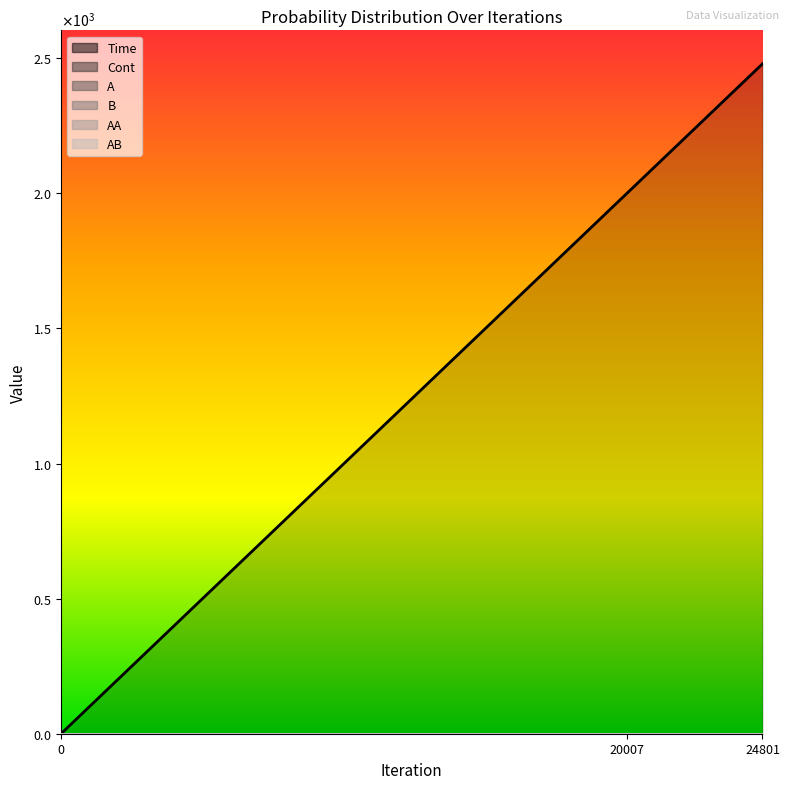

Reading left to right, transcribe all the data shown in this chart.

Time: 0=0.0	20007=2000.0	24801=2479.3
Cont: 0=0.0	20007=0.0	24801=0.0
A: 0=0.0	20007=0.0	24801=0.0
B: 0=0.0	20007=0.0	24801=0.0
AA: 0=0.0	20007=0.0	24801=0.0
AB: 0=0.0	20007=0.0	24801=0.0